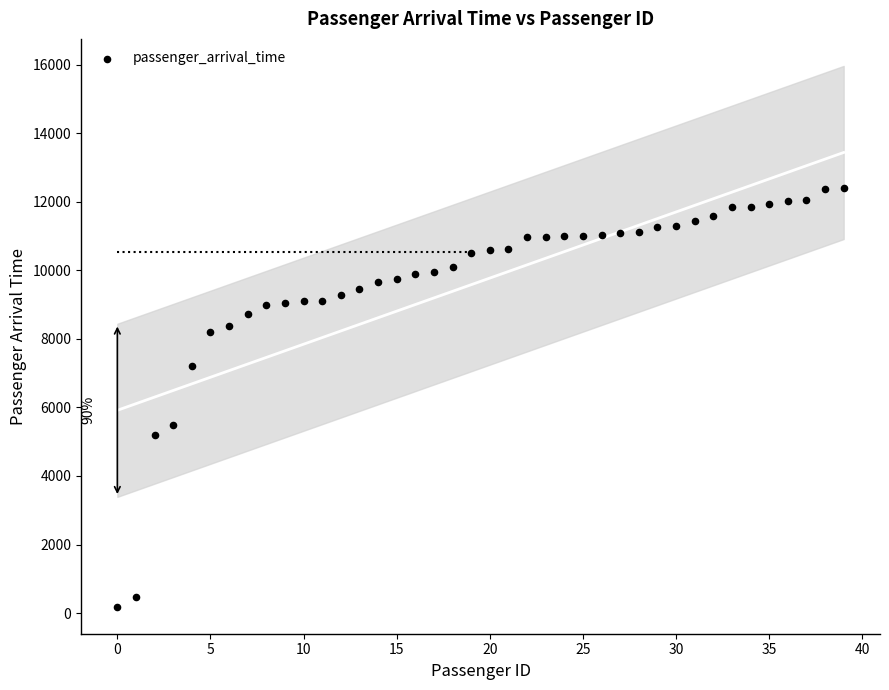

What is the range of Y values (max minus min)?

12208